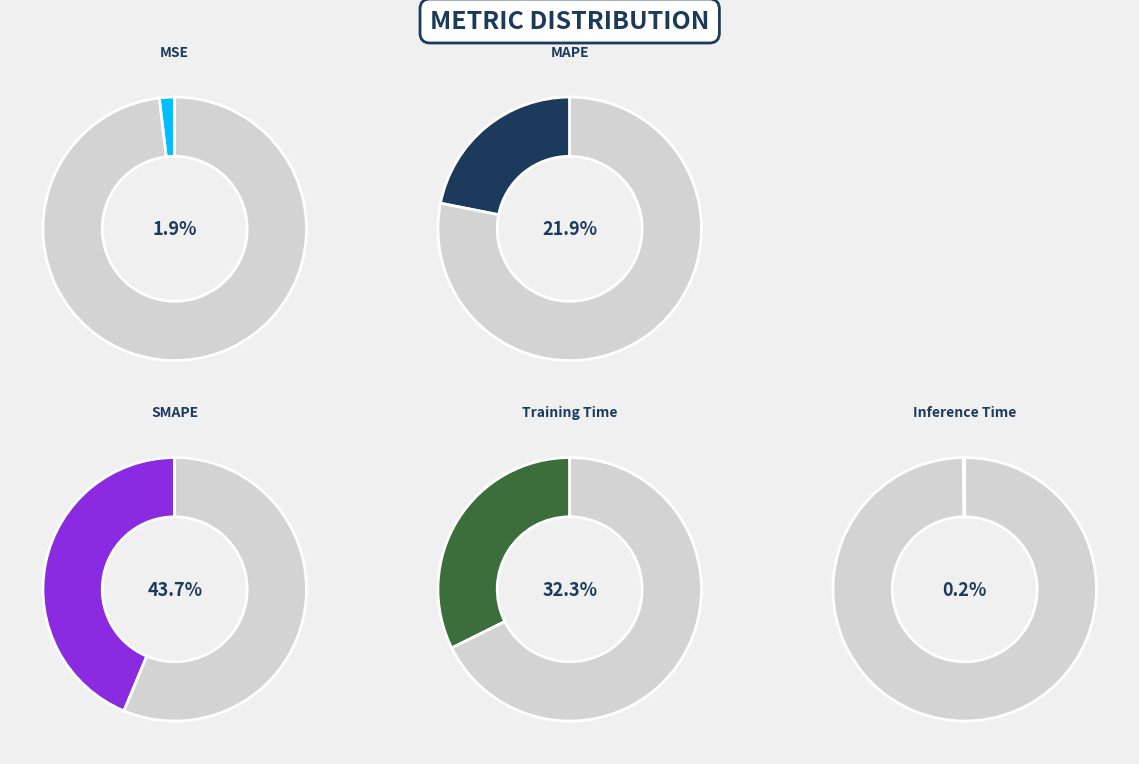

Approximately how many times larger is the value at Training Time compared to MAPE?

1.5